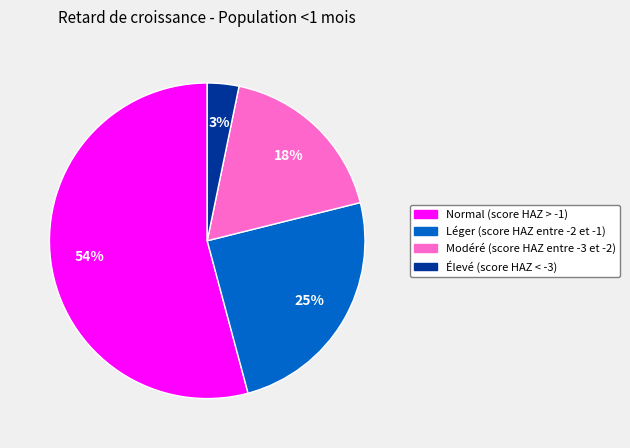

Rank the categories by value from lowest to highest.

Élevé (score HAZ < -3), Modéré (score HAZ entre -3 et -2), Léger (score HAZ entre -2 et -1), Normal (score HAZ > -1)